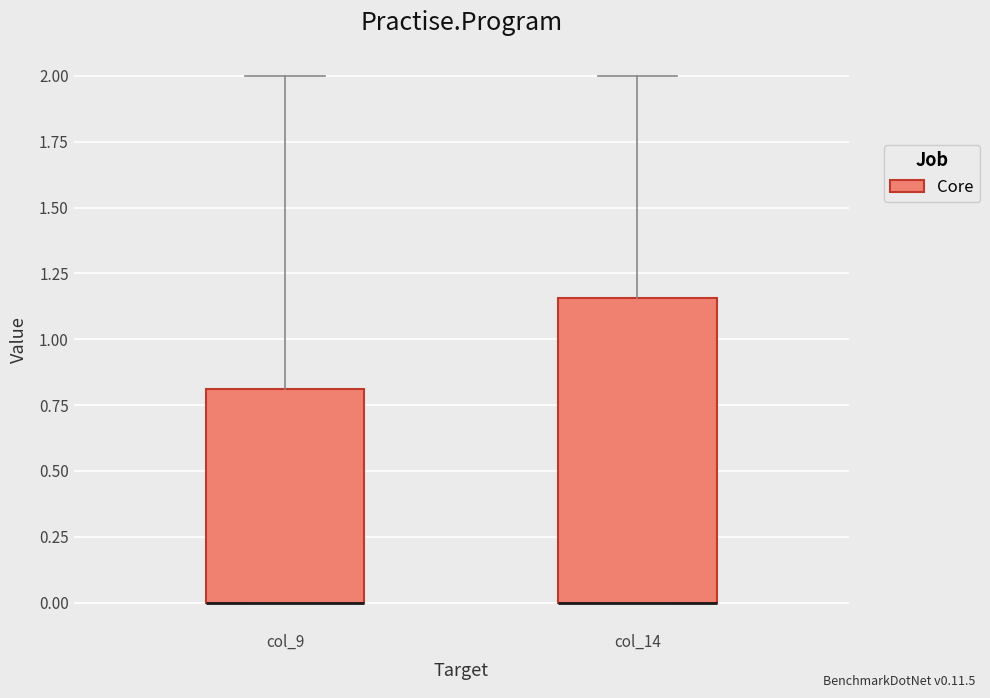

Comparing the boxes themselves (not the whiskers), which one is the tallest?

col_14